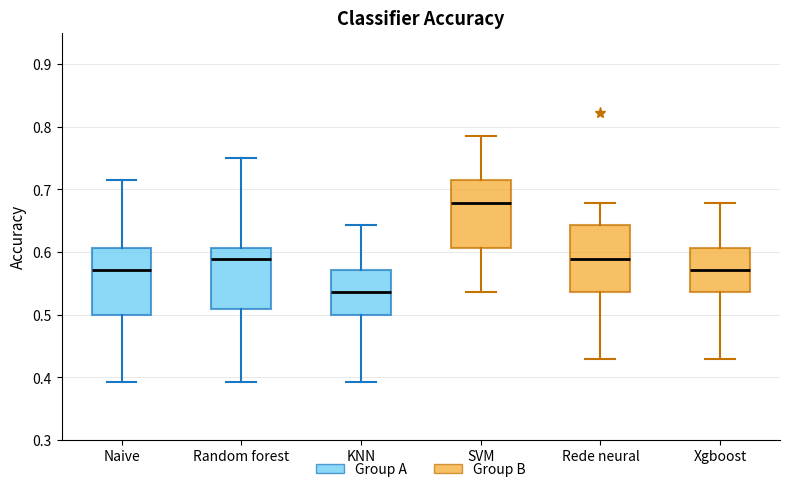

Which box's median line is the lowest?

KNN